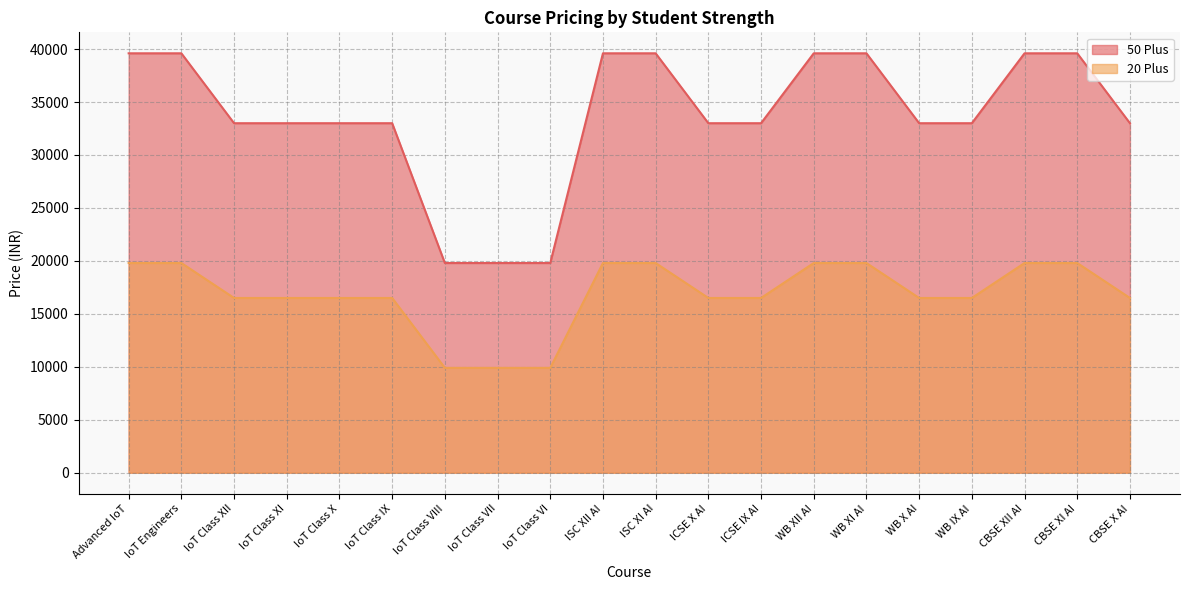

What is the difference between the highest and lowest values at IoT Class IX?

16500